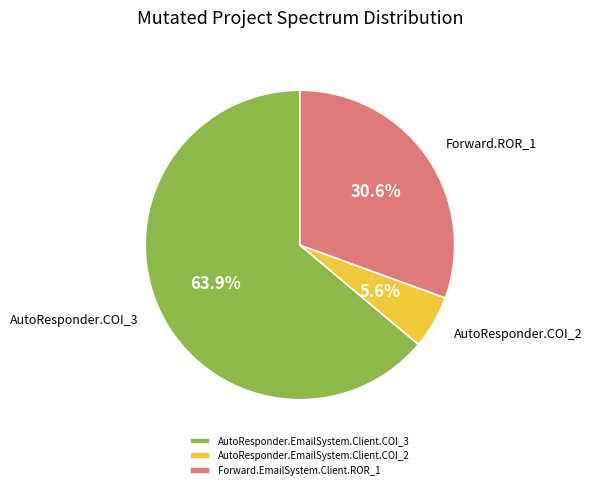

What is the largest slice in the pie chart?

AutoResponder.EmailSystem.Client.COI_3